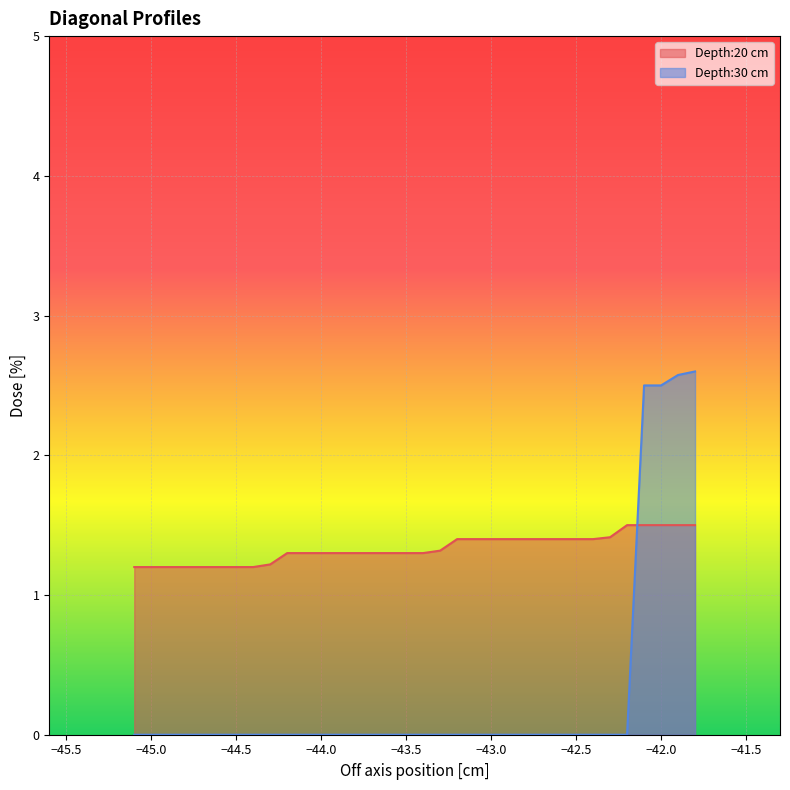

Which series has the widest spread of values?

Depth:30 cm